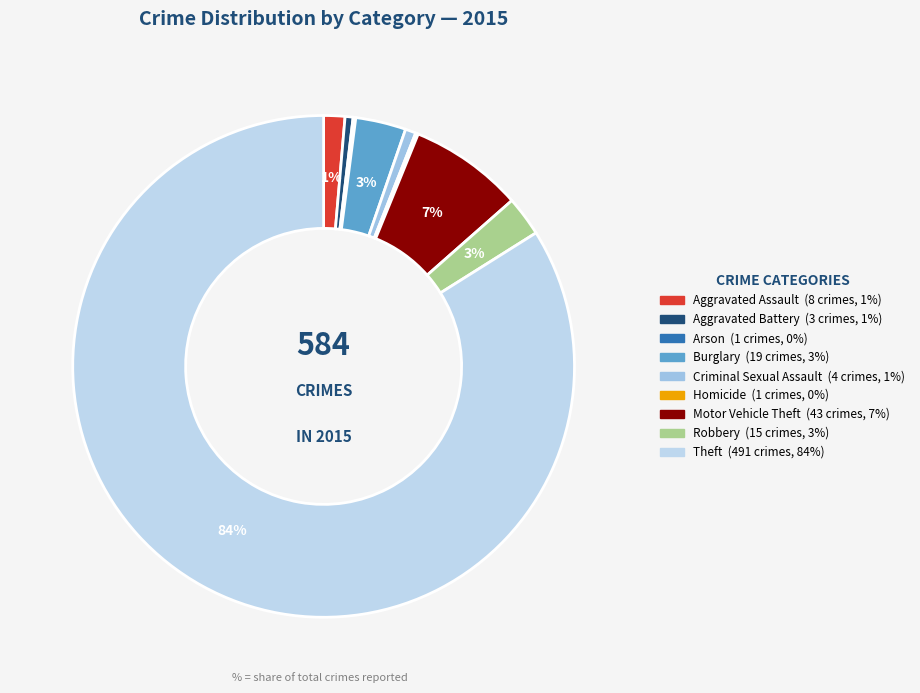

To the nearest percent, what is the combined percentage of Motor Vehicle Theft and Criminal Sexual Assault?

8%